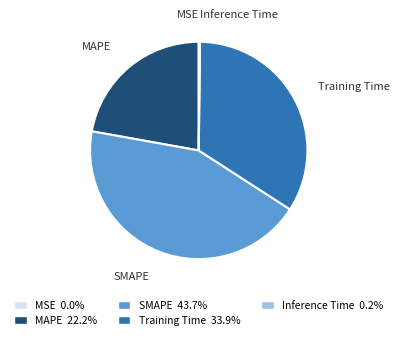

Does any single category account for the majority?

No